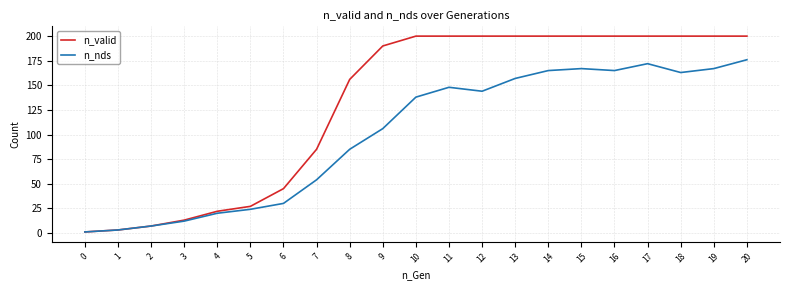

Which series has the largest range (max minus min)?

n_valid